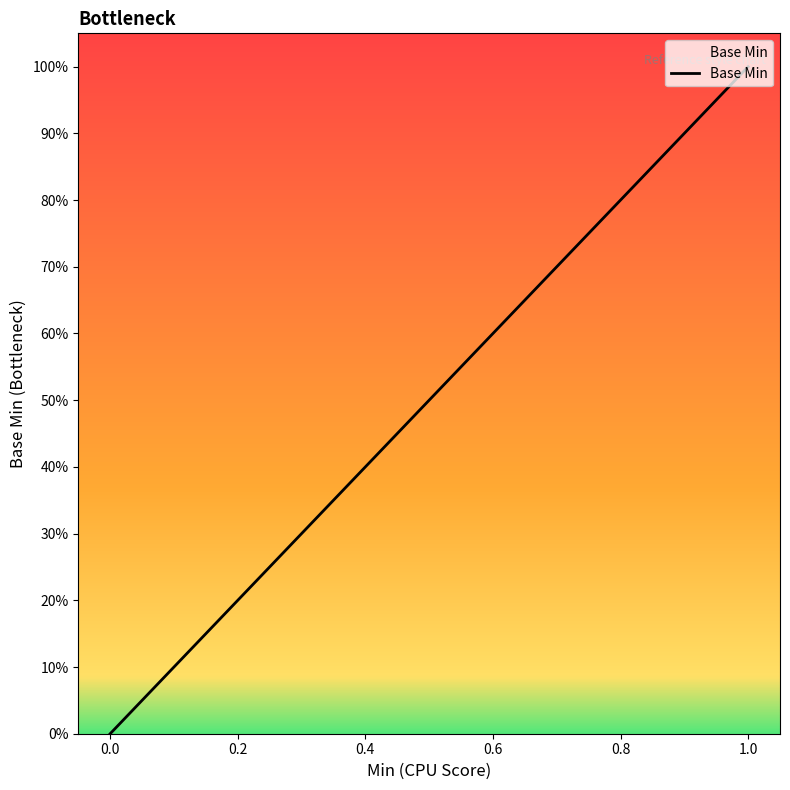

Does the chart have visible grid lines?

No